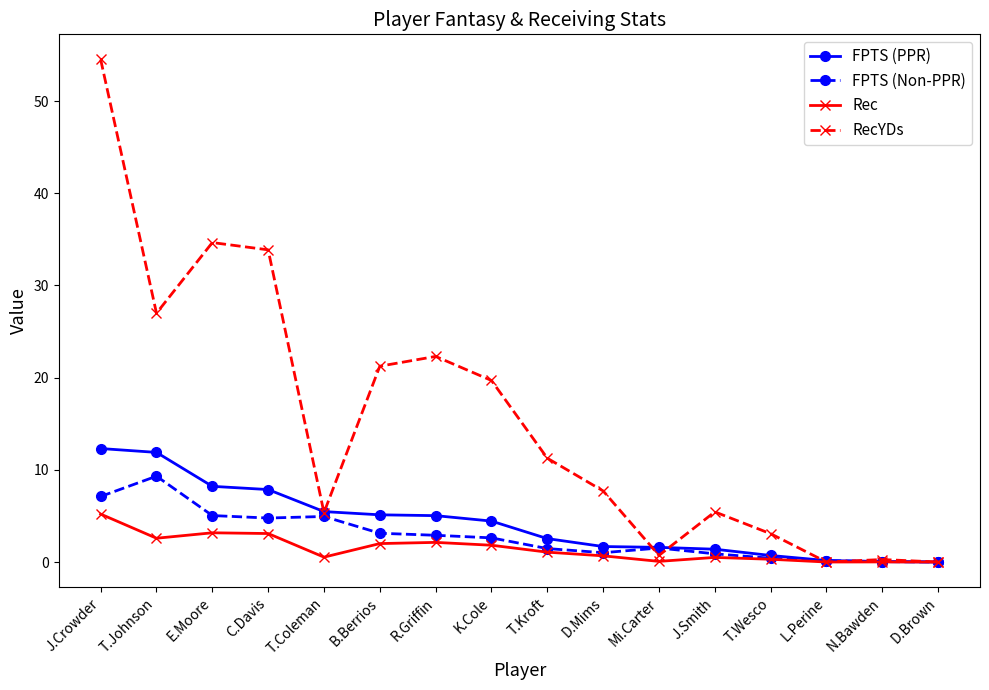

Read the RecYDs value at T.Johnson.

27.0